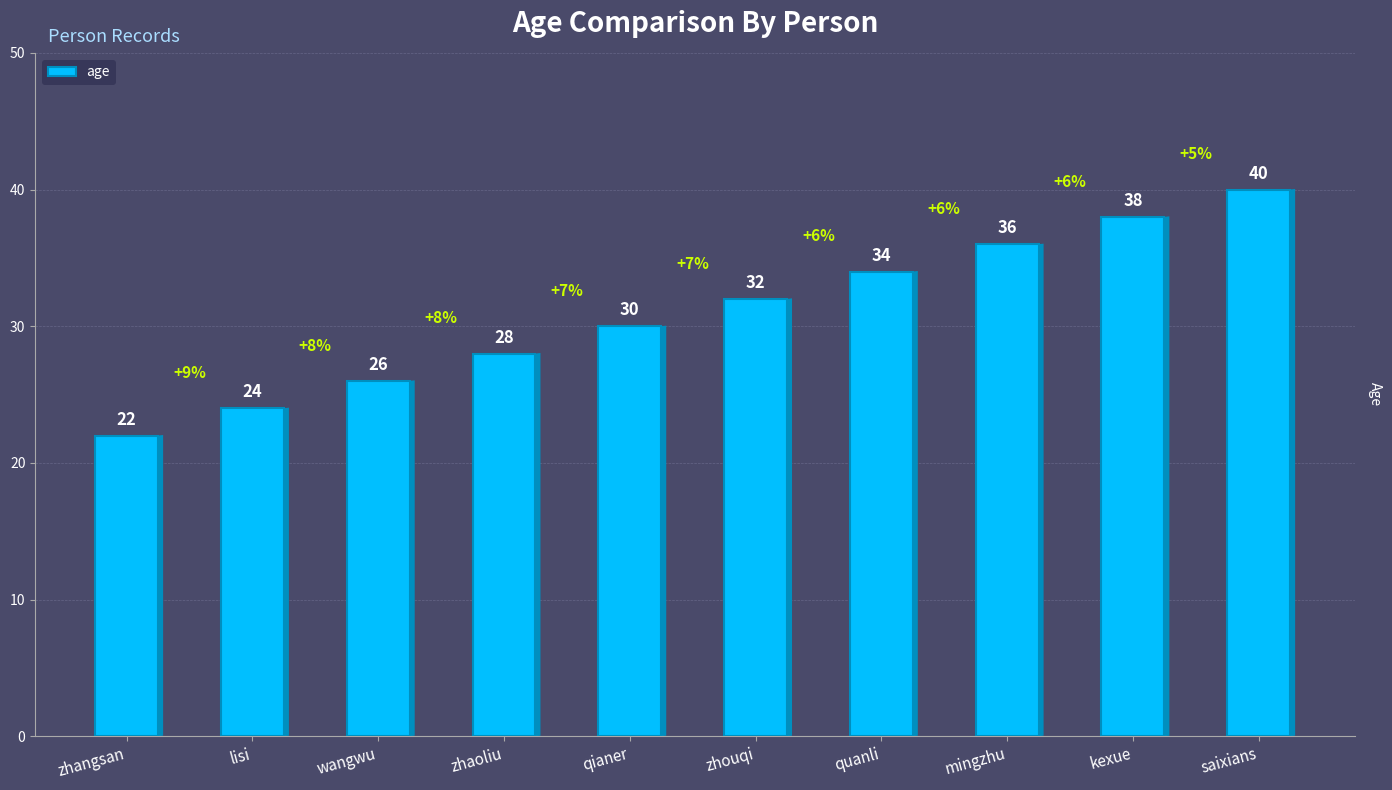

How many data points are less than 32?

5